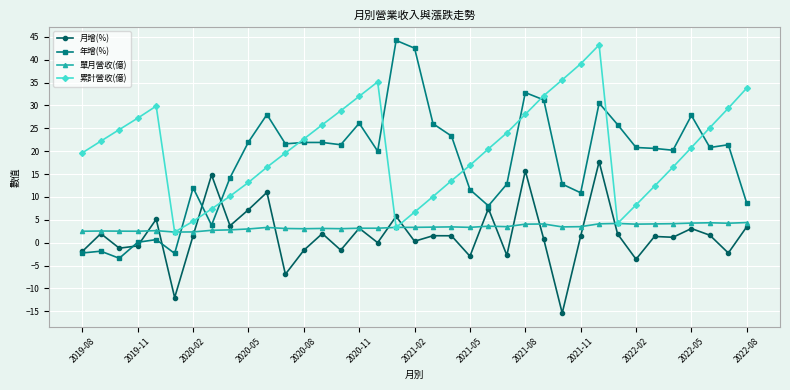

Which series has the widest spread of values?

年增(%)